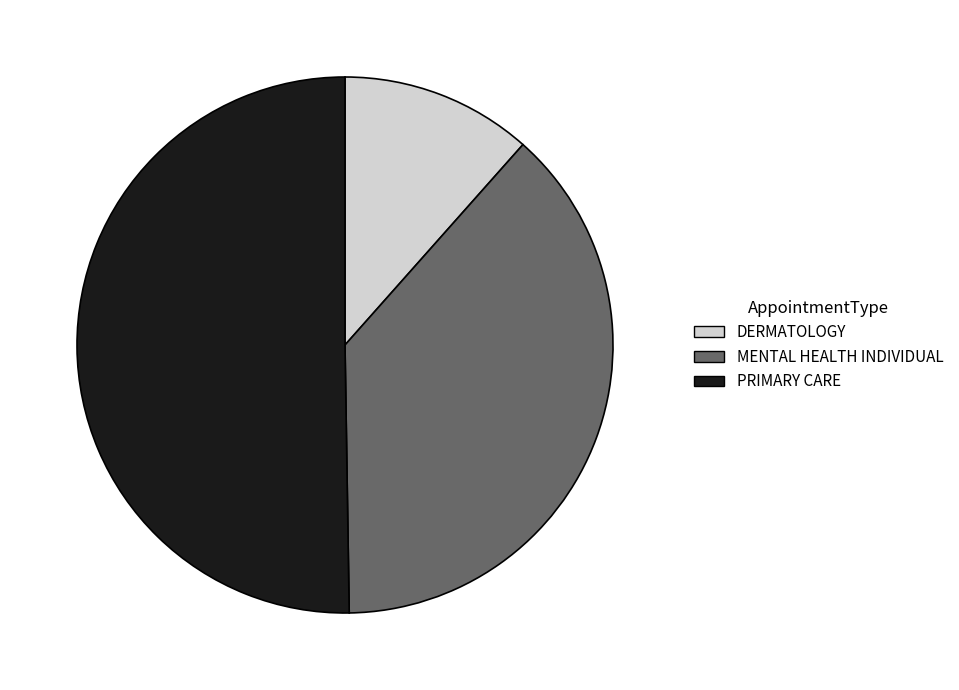

Which category has the smallest portion of the pie?

DERMATOLOGY